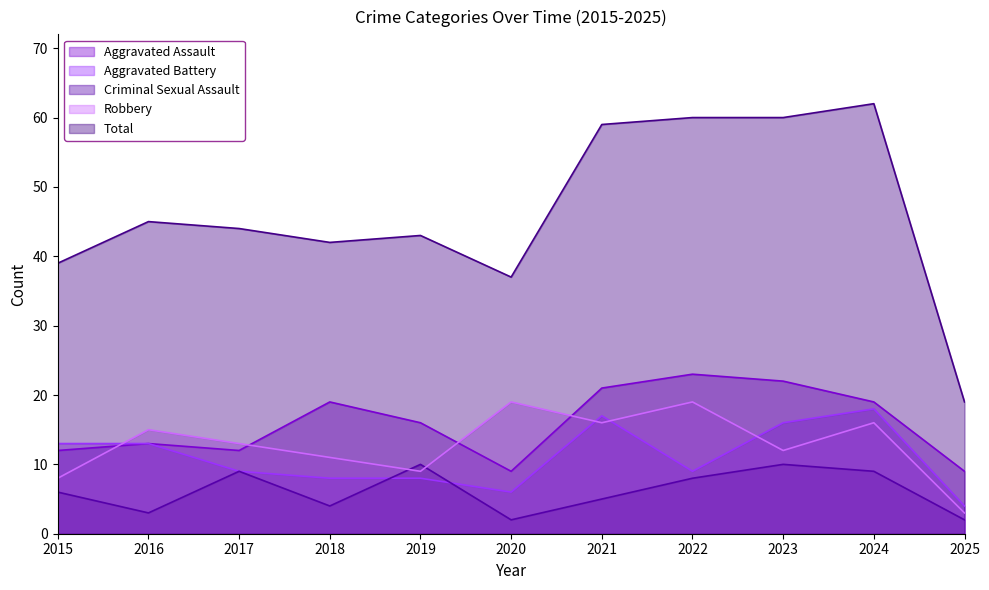

Is it true that Robbery equals 11 at 2018?

True